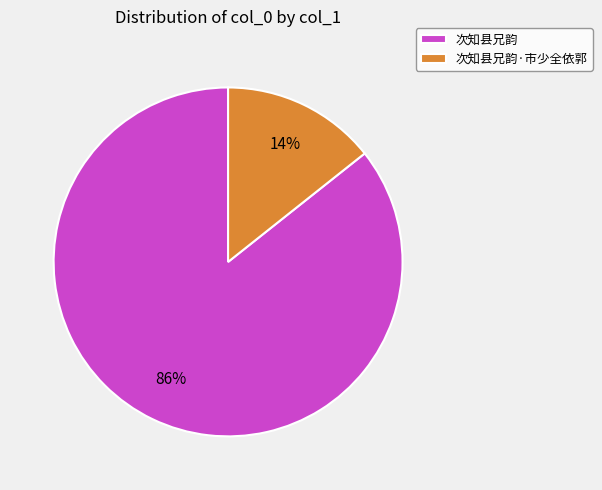

Count the number of slices in the pie.

2